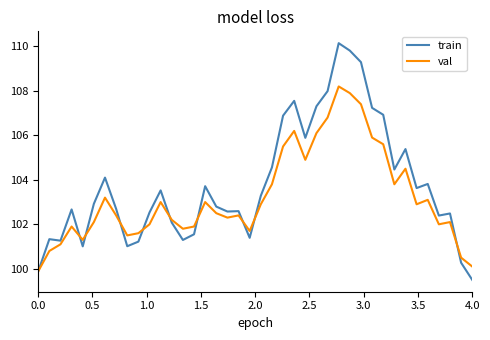

Which series has the widest spread of values?

train